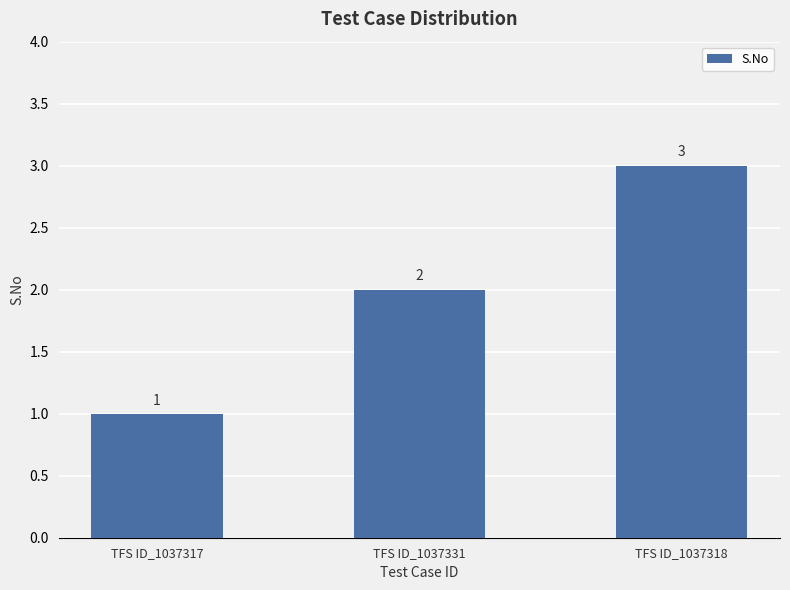

Reading left to right, list all the values displayed in this chart.

TFS ID_1037317=1	TFS ID_1037331=2	TFS ID_1037318=3